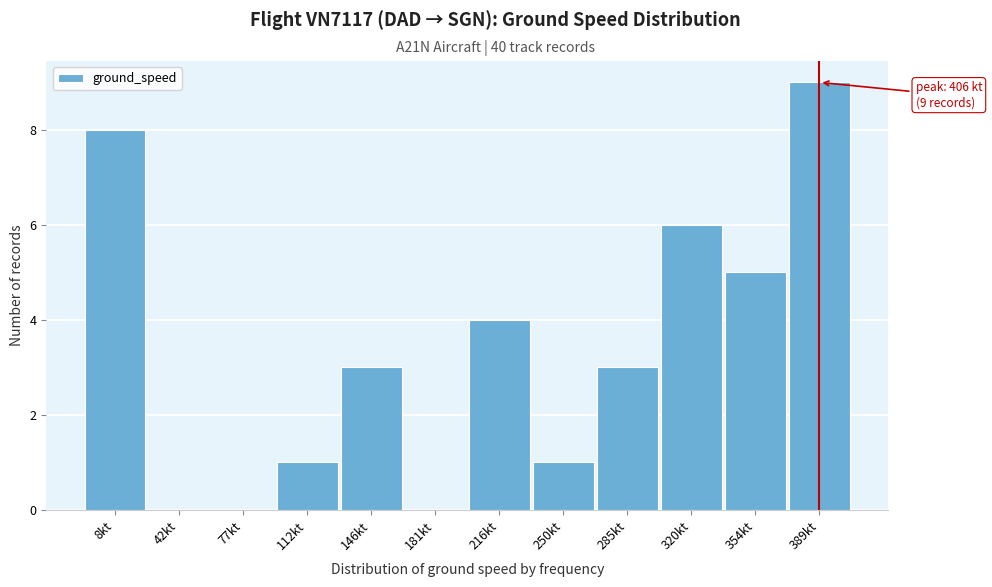

Reading right to left, list all the values displayed in this chart.

389kt=9	354kt=5	320kt=6	285kt=3	250kt=1	216kt=4	181kt=0	146kt=3	112kt=1	77kt=0	42kt=0	8kt=8